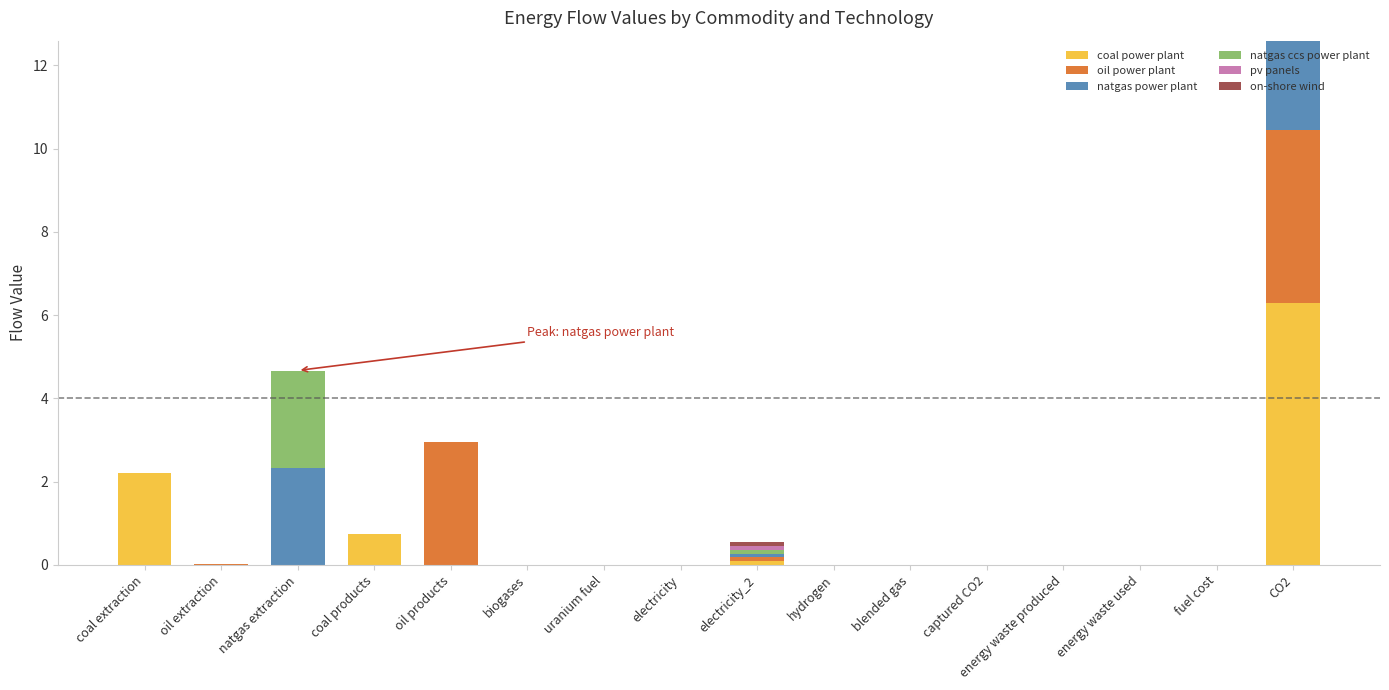

At which category is the sum across all series the highest?

CO2